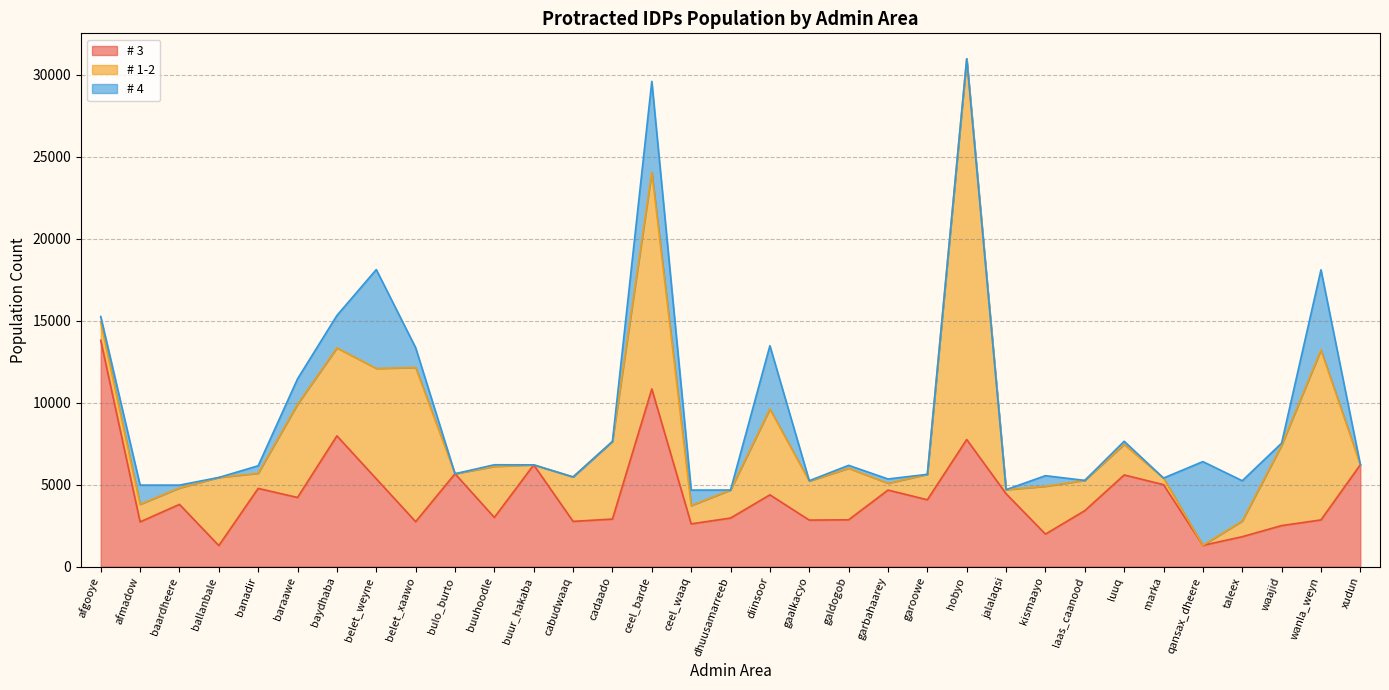

List the series in order of their peak value, lowest first.

# 4, # 3, # 1-2